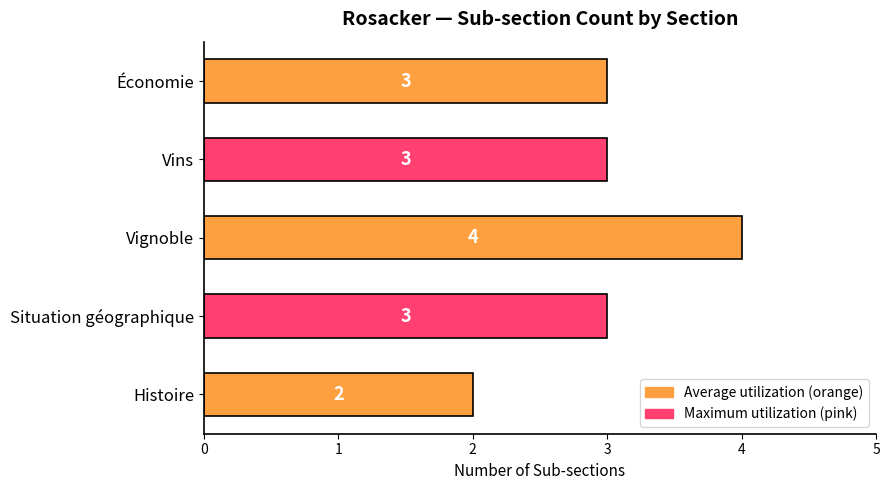

How many distinct data groups are displayed?

1